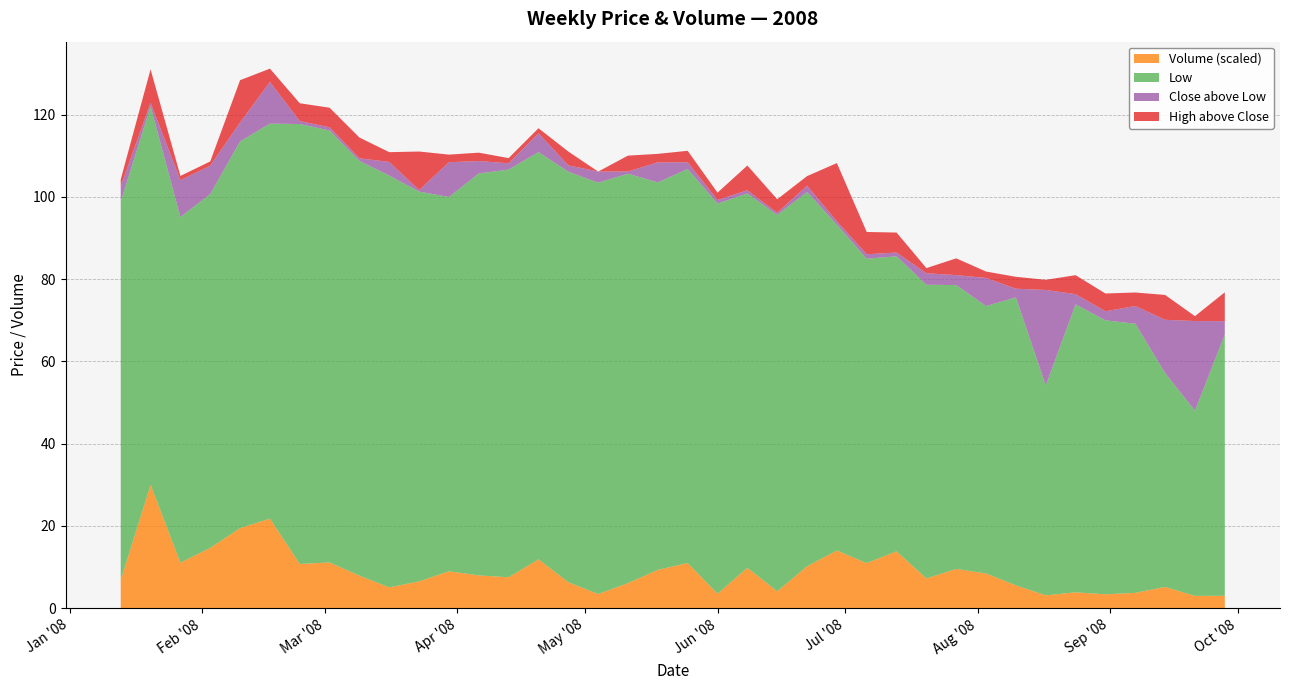

Reading left to right, list all the values displayed in this chart.

Close: 95.7	92.9	93.0	92.9	98.6	106.2	107.7	105.8	101.5	103.4	95.1	99.5	100.7	100.6	103.6	101.3	102.7	100.1	99.1	97.4	95.7	91.8	92.0	92.5	80.0	75.1	72.6	74.2	71.4	71.8	72.1	74.2	72.5	68.8	69.7	65.0	66.8	66.8
High: 97.4	101.0	94.0	94.0	108.9	109.4	112.0	110.5	106.5	105.8	104.5	101.3	102.8	101.9	104.8	104.7	102.7	103.9	101.1	100.2	97.5	97.8	95.3	94.9	94.2	80.5	77.5	75.5	75.5	73.4	75.0	76.7	77.1	73.1	73.0	71.0	68.0	73.8
Low: 92.0	92.0	84.0	86.0	94.0	96.0	107.0	105.0	100.8	100.1	94.8	91.0	97.7	99.1	99.0	99.8	100.0	99.5	94.2	95.8	94.8	91.0	91.5	91.0	79.2	74.0	71.7	71.4	69.0	65.0	70.0	51.0	70.0	66.6	65.4	52.0	45.0	63.5
Volume: 1067906.0	4687848.0	1732892.0	2291232.0	3041488.0	3403032.0	1680781.0	1738777.0	1237115.0	791320.0	1019314.0	1402858.0	1247428.0	1174928.0	1856285.0	987272.0	538472.0	952271.0	1456893.0	1716168.0	549985.0	1534592.0	641501.0	1590394.0	2192796.0	1713351.0	2160136.0	1129973.0	1492848.0	1319717.0	869633.0	489426.0	603370.0	527859.0	583189.0	807523.0	468598.0	473648.0